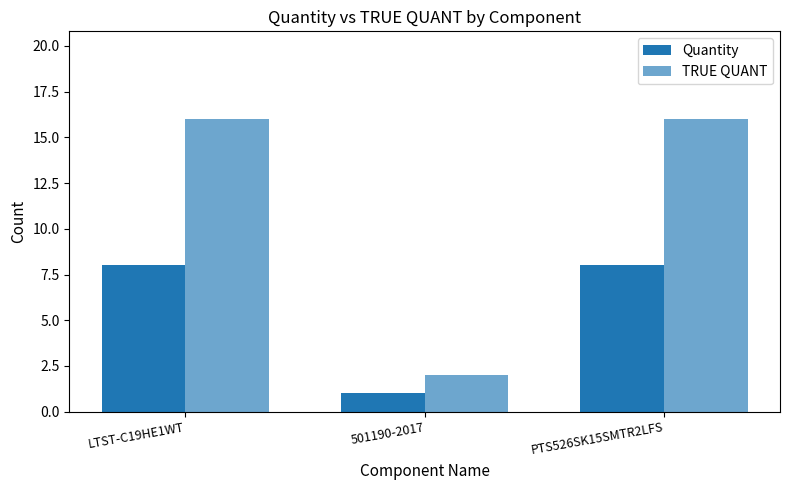

What is the value of the TRUE QUANT bar at the 2nd from the left?

2